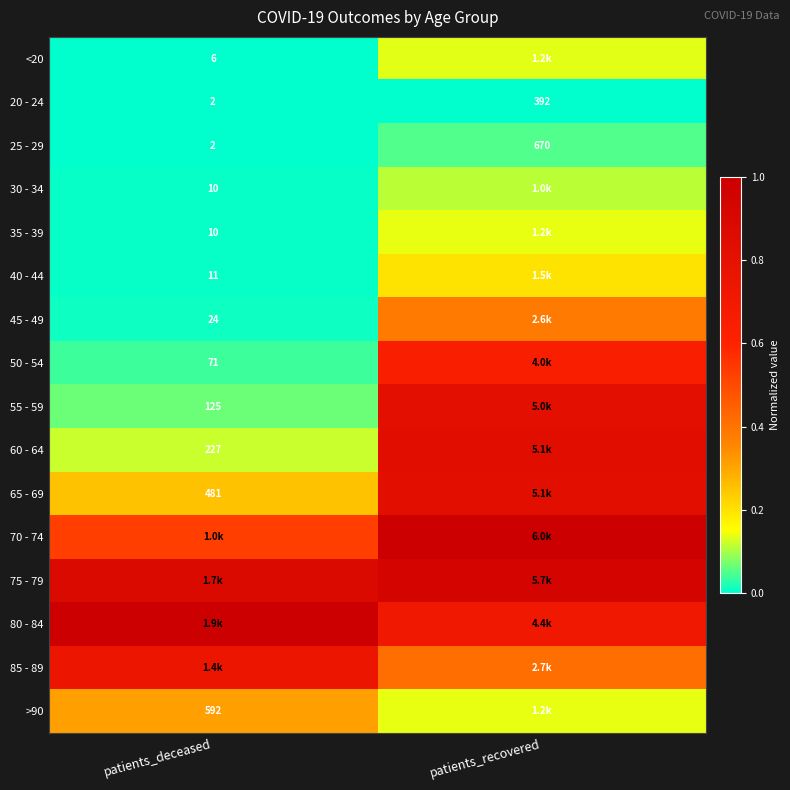

Is the value of 65 - 69 at patients_deceased greater than the value of <20 at patients_deceased?

Yes